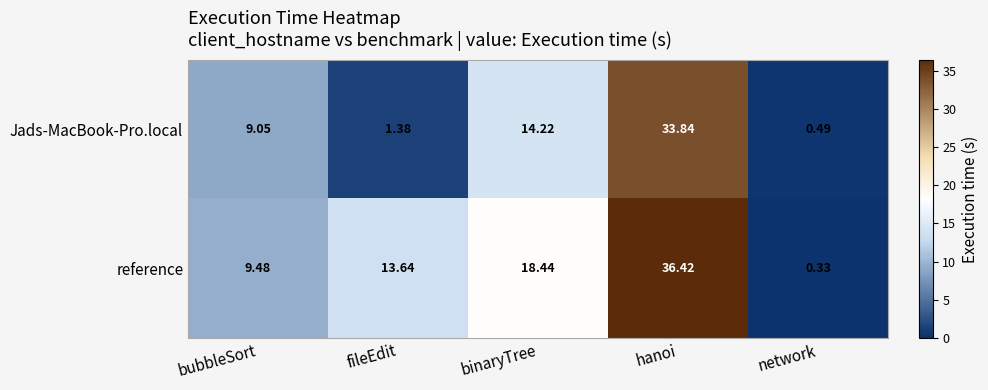

Which series has the largest total across all categories?

reference